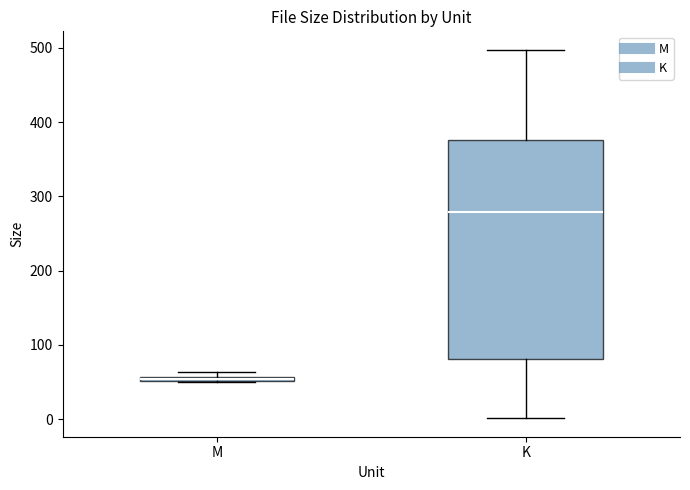

Where is the upper edge of the box for K on the y-axis? The values are not printed on the chart, so give them approximately, as read against the axis.

380